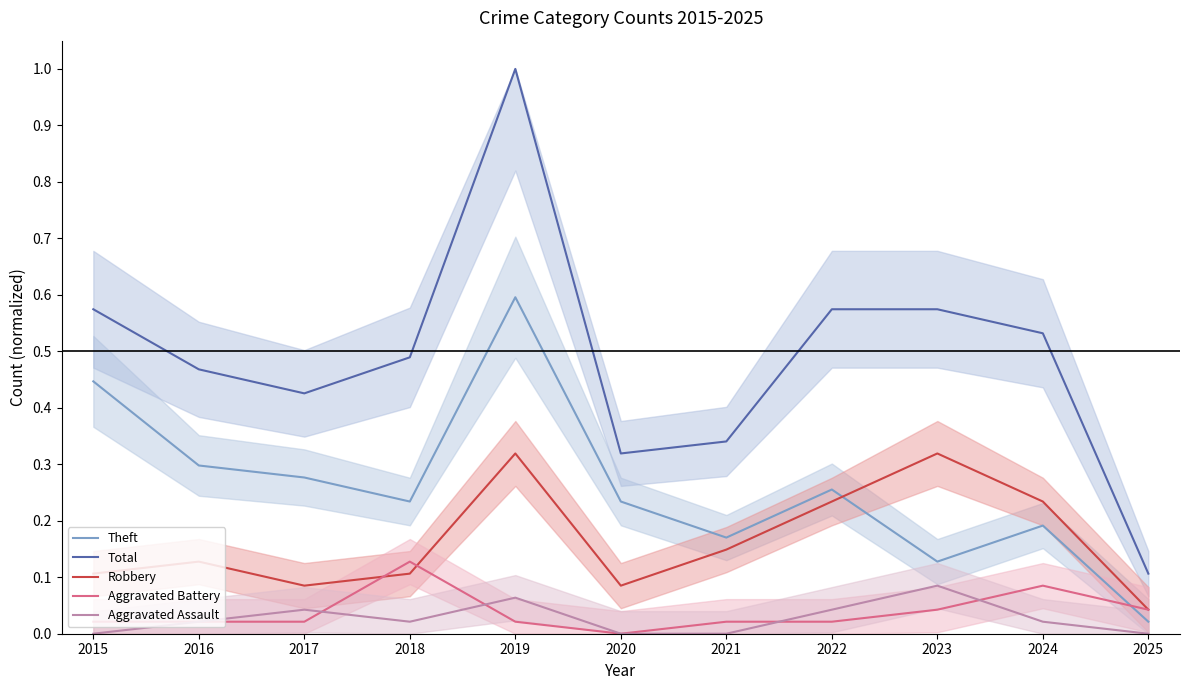

Is this an area chart (filled region under the line)?

No